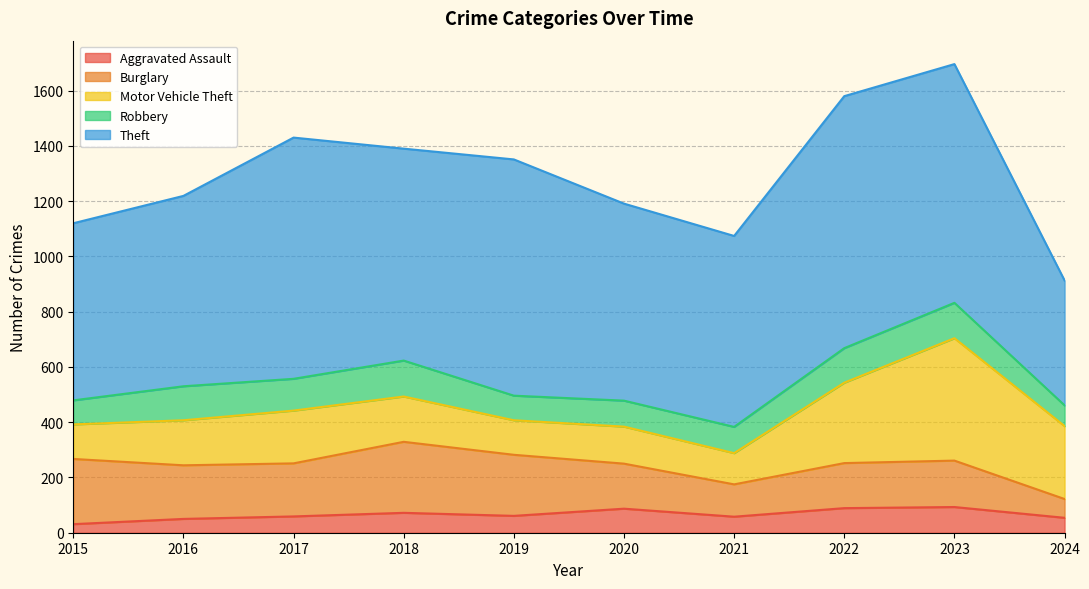

Reading right to left, list all the values displayed in this chart.

Aggravated Assault: 54	93	89	58	87	61	72	59	50	31
Burglary: 68	168	163	117	163	221	257	192	194	236
Motor Vehicle Theft: 264	443	291	113	134	125	164	191	163	125
Robbery: 75	128	125	95	94	89	130	115	123	87
Theft: 452	864	912	691	713	855	767	873	689	641